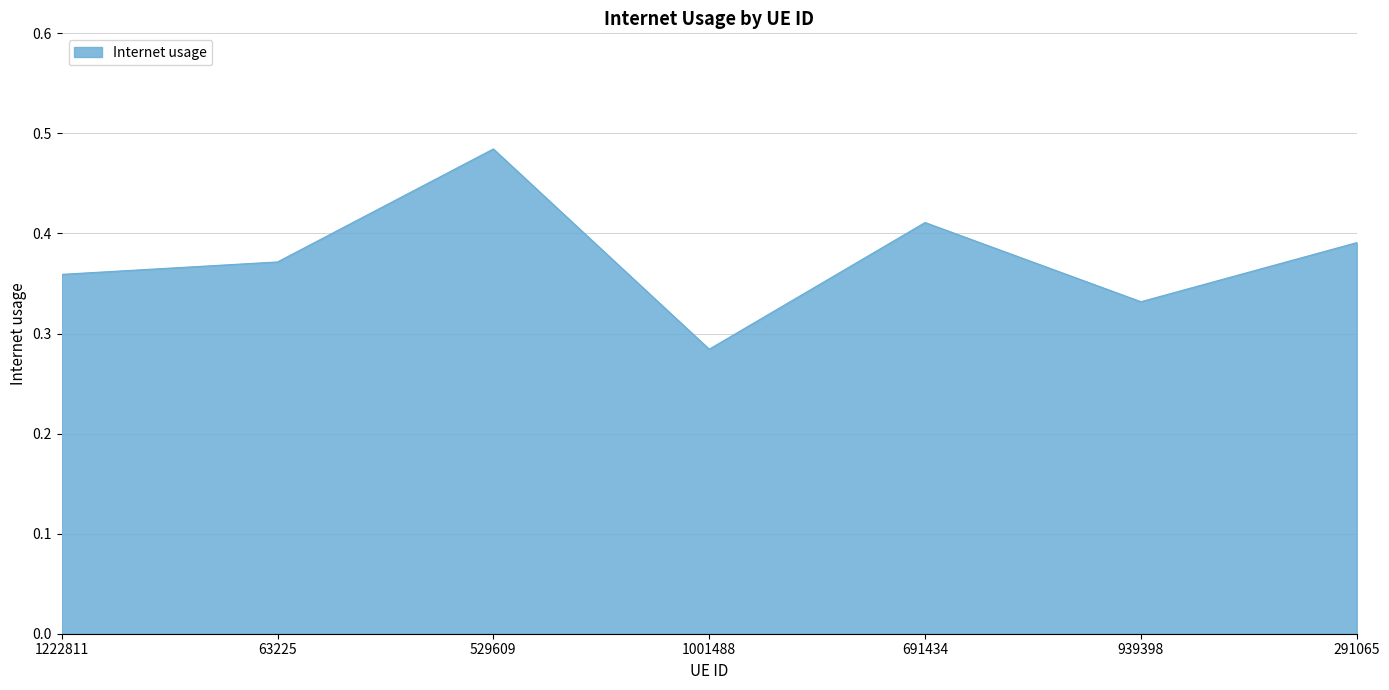

List the labels in order of value, largest first.

529609, 691434, 291065, 63225, 1222811, 939398, 1001488